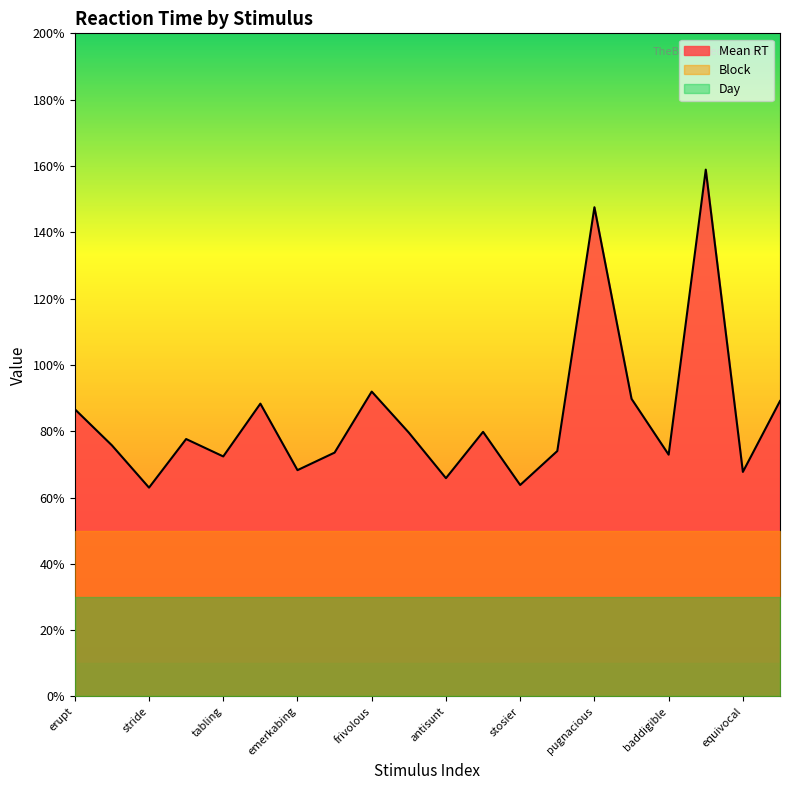

At how many categories does at least one series exceed 1?

20